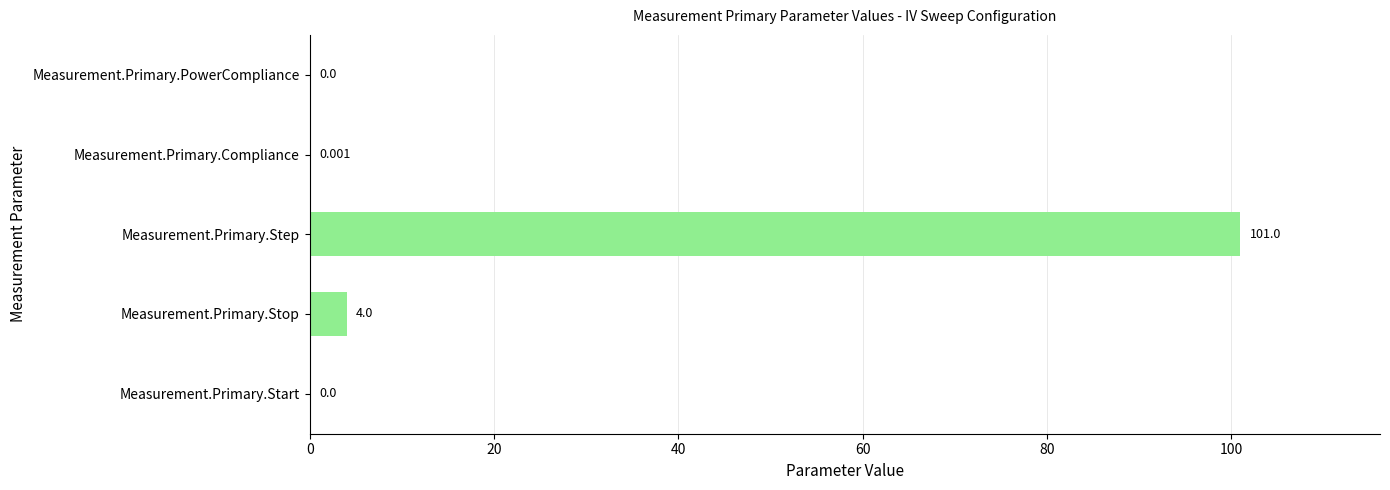

Which category has the highest value across all series?

Measurement.Primary.Step